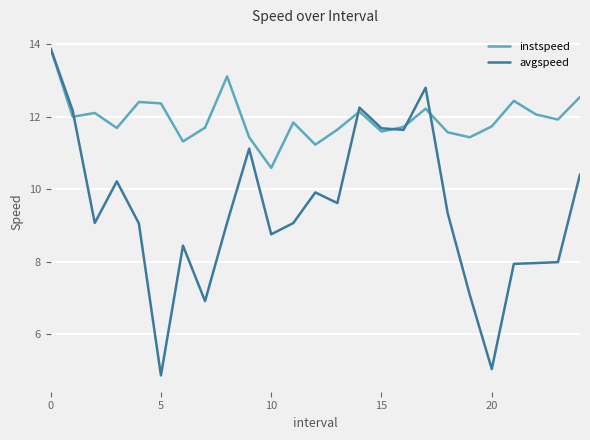

What is the difference between the maximum and minimum values in the avgspeed series?

9.0